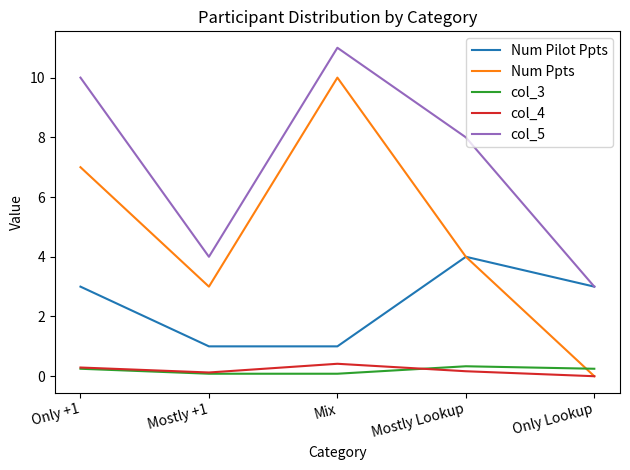

Which series has the widest spread of values?

Num Ppts